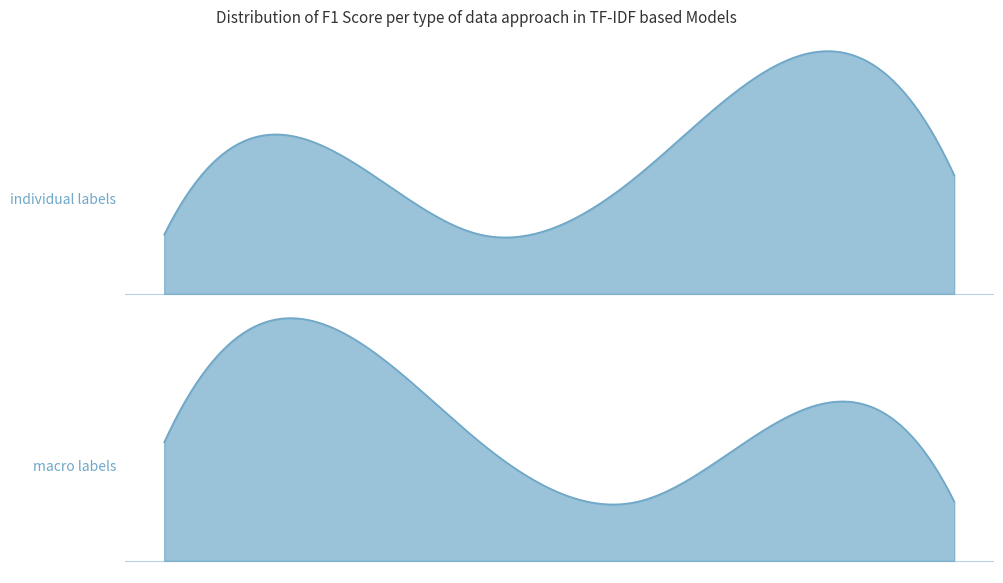

How many values in the macro labels series exceed 4?

2